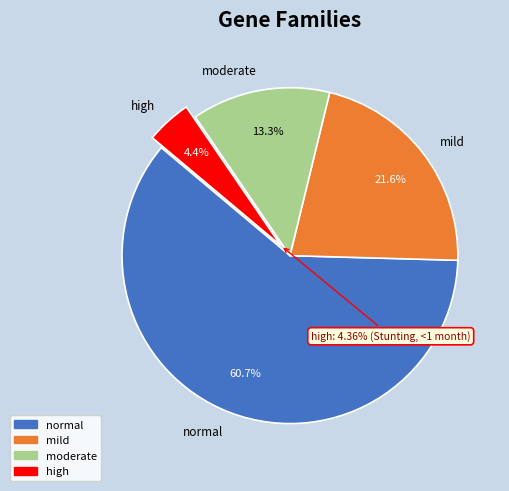

What percentage is NOT represented by mild?

78.4%